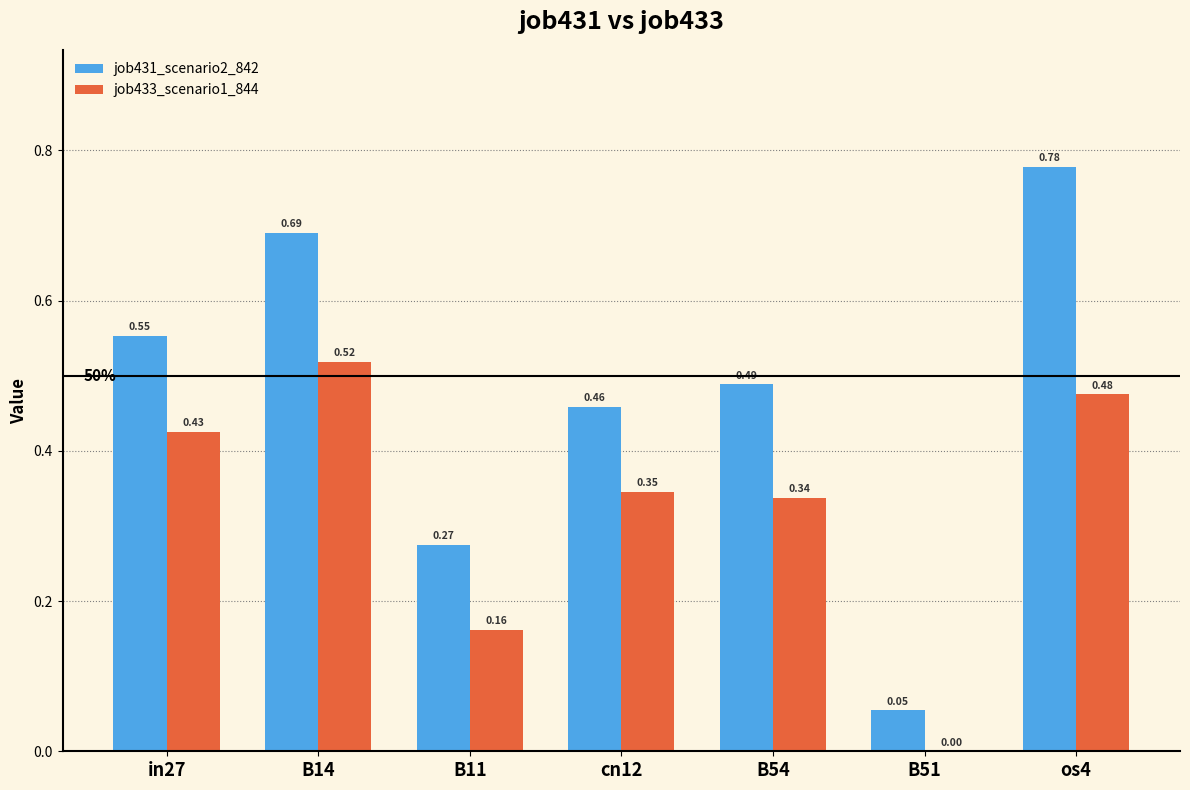

Is the value of job431_scenario2_842 at in27 greater than the value of job433_scenario1_844 at in27?

Yes